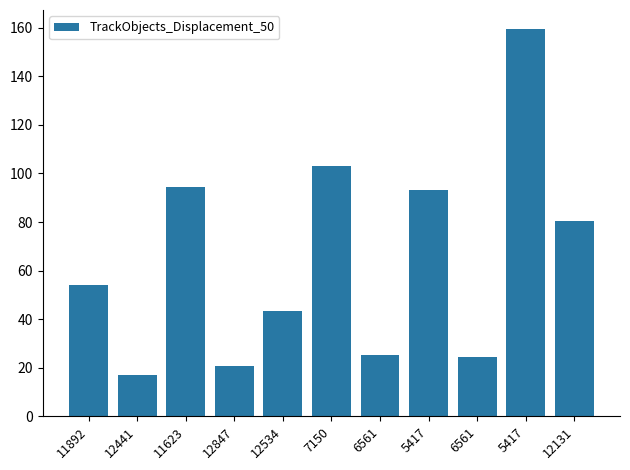

Rank the categories by value from highest to lowest.

5417, 7150, 11623, 5417, 12131, 11892, 12534, 6561, 6561, 12847, 12441